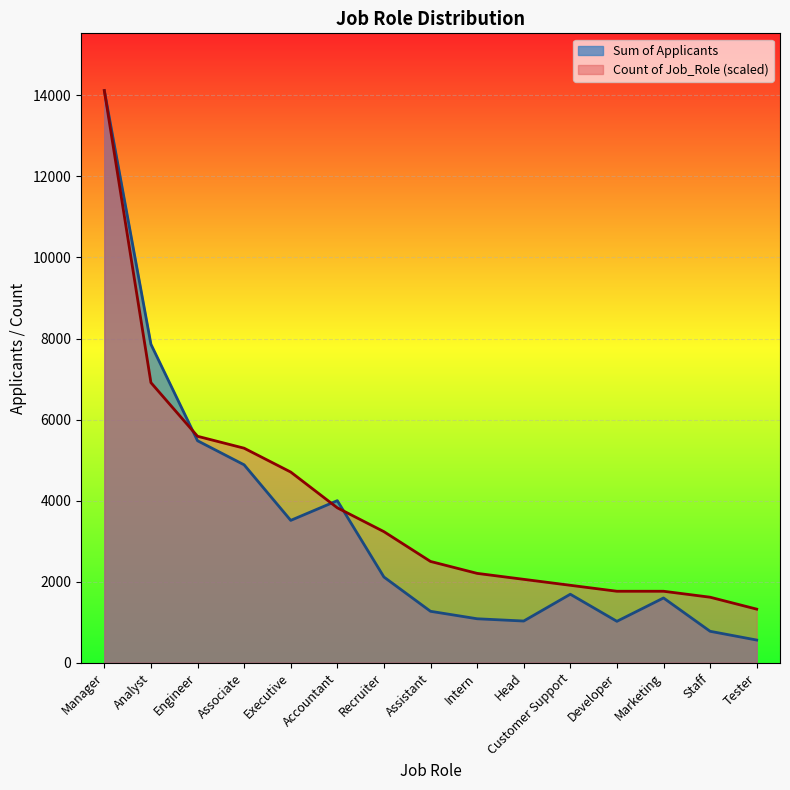

Where is the data nearest to the value 7339?

Analyst